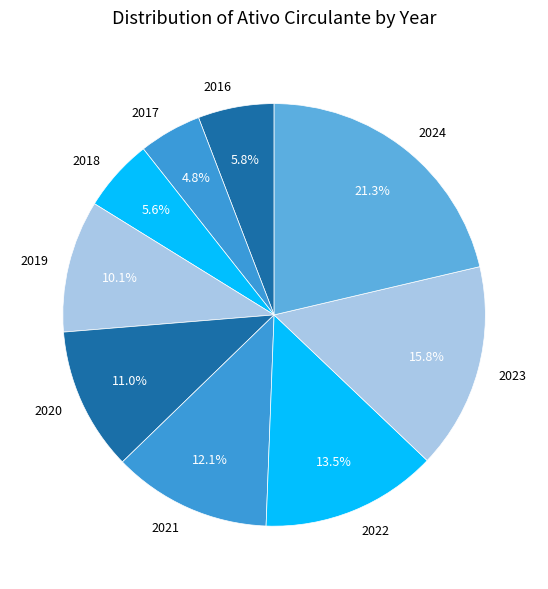

Is it true that 2020 is 11% of the pie?

True